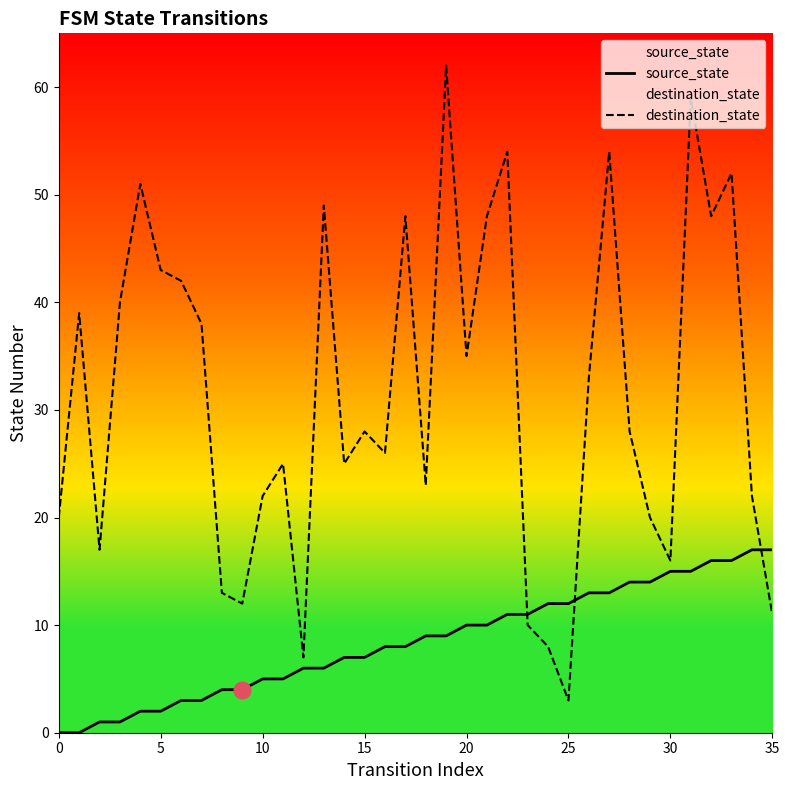

Does the chart display data point markers on the line(s)?

No